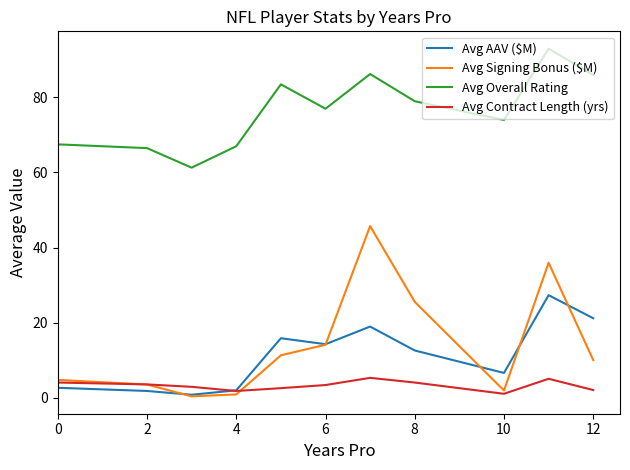

Which series has the widest spread of values?

Avg Signing Bonus ($M)